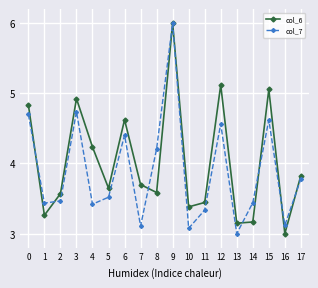

What is the total value across all series at 9?

12.0